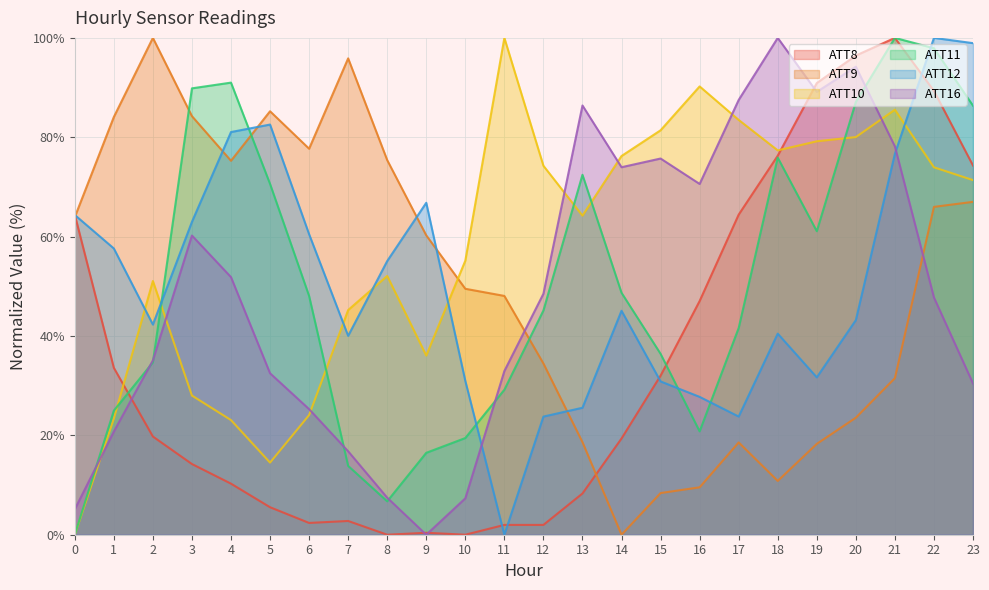

How many data points in ATT8 are above 19?

13